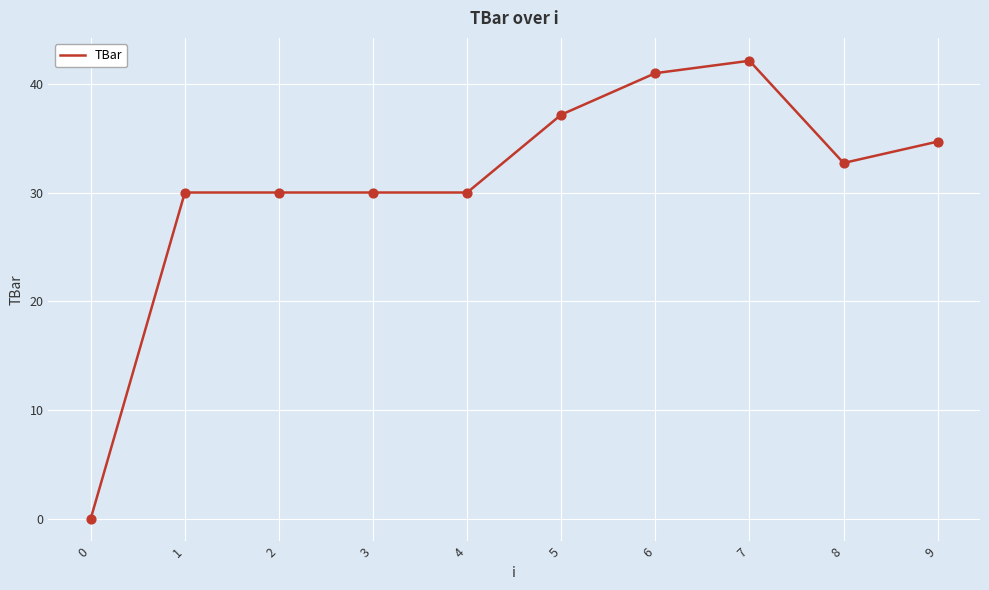

Which has a higher value, 0 or 2?

2